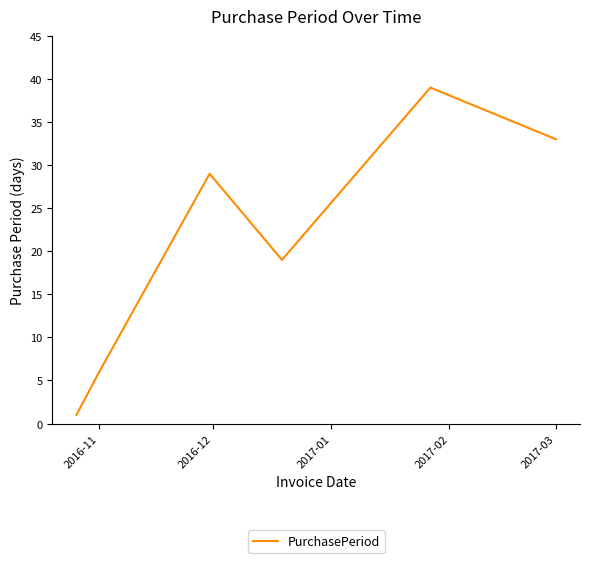

Reading left to right, transcribe all the data shown in this chart.

1	6	29	19	39	33